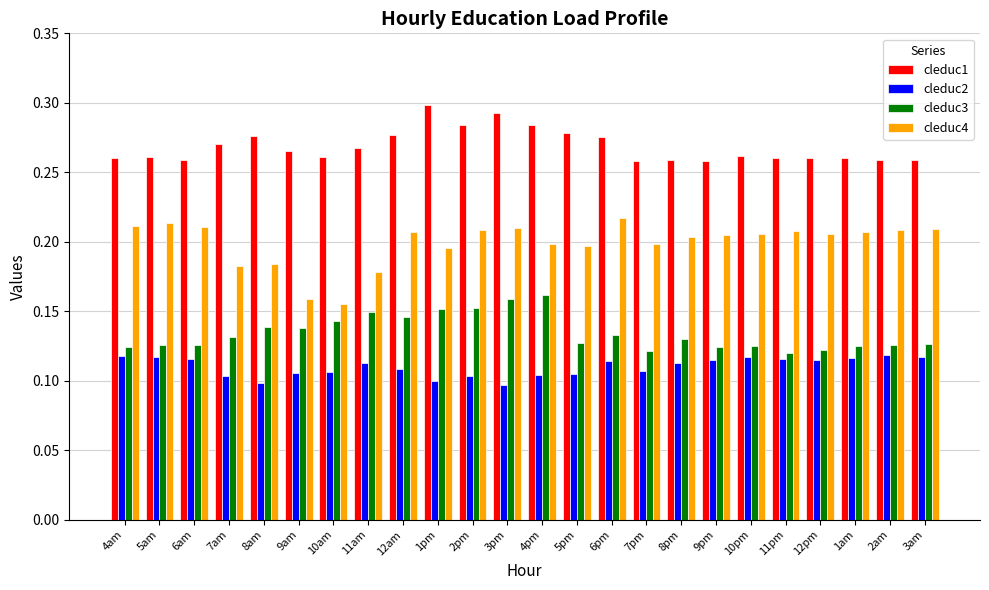

The cleduc2 series shows 0.1 at 5pm. True or false?

True